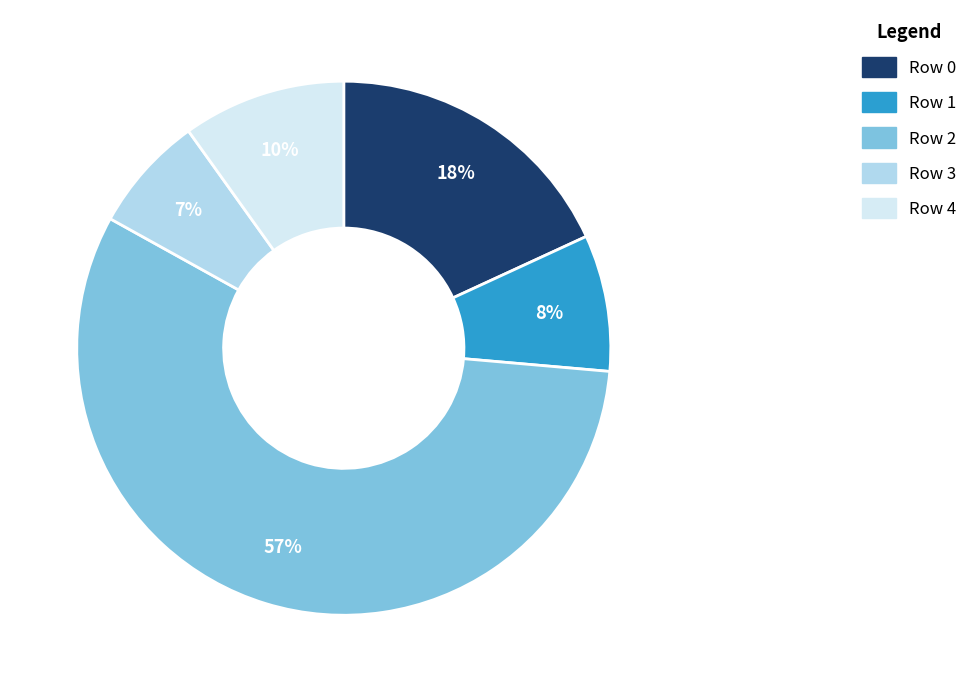

Is there a majority slice in this chart?

Yes